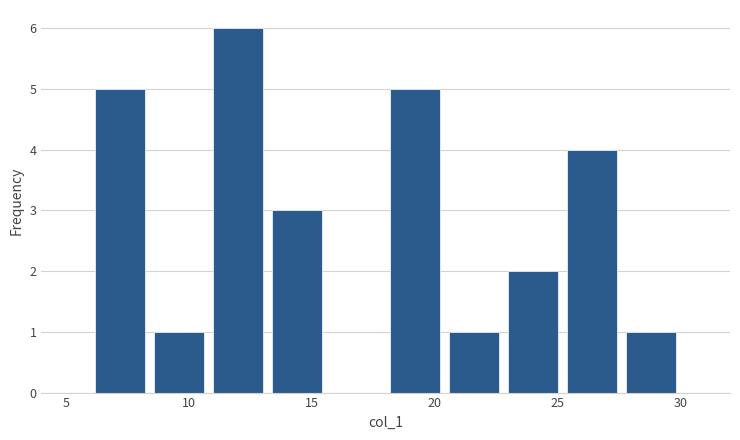

Reading left to right, transcribe this chart: for each bar, give the range it covers on the x-axis and its height. Neither the bar edges nor the heights are printed on the chart, so give them approximately, as read against the axes.

6.0 to 8.4: 5
8.4 to 10.8: 1
10.8 to 13.2: 6
13.2 to 15.6: 3
15.6 to 18.0: 0
18.0 to 20.4: 5
20.4 to 22.8: 1
22.8 to 25.2: 2
25.2 to 27.6: 4
27.6 to 30.0: 1